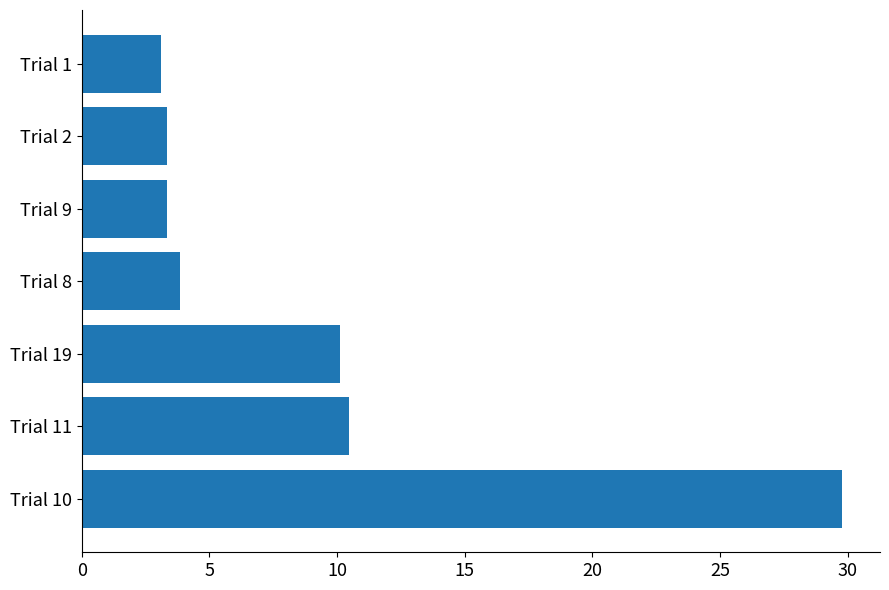

What is the ratio of the value at Trial 1 to the value at Trial 8?

0.8